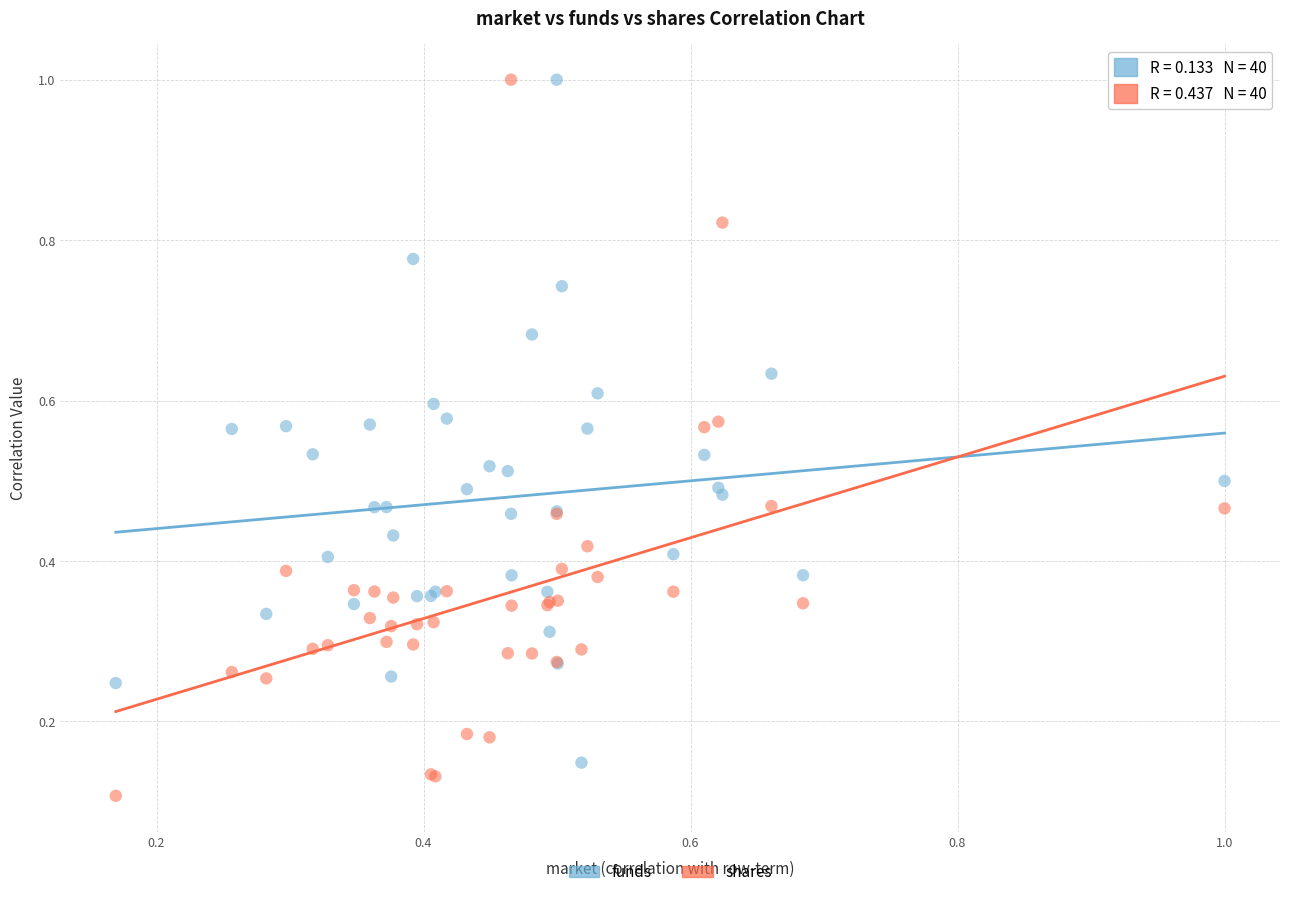

Which series has the widest spread of Y values?

shares